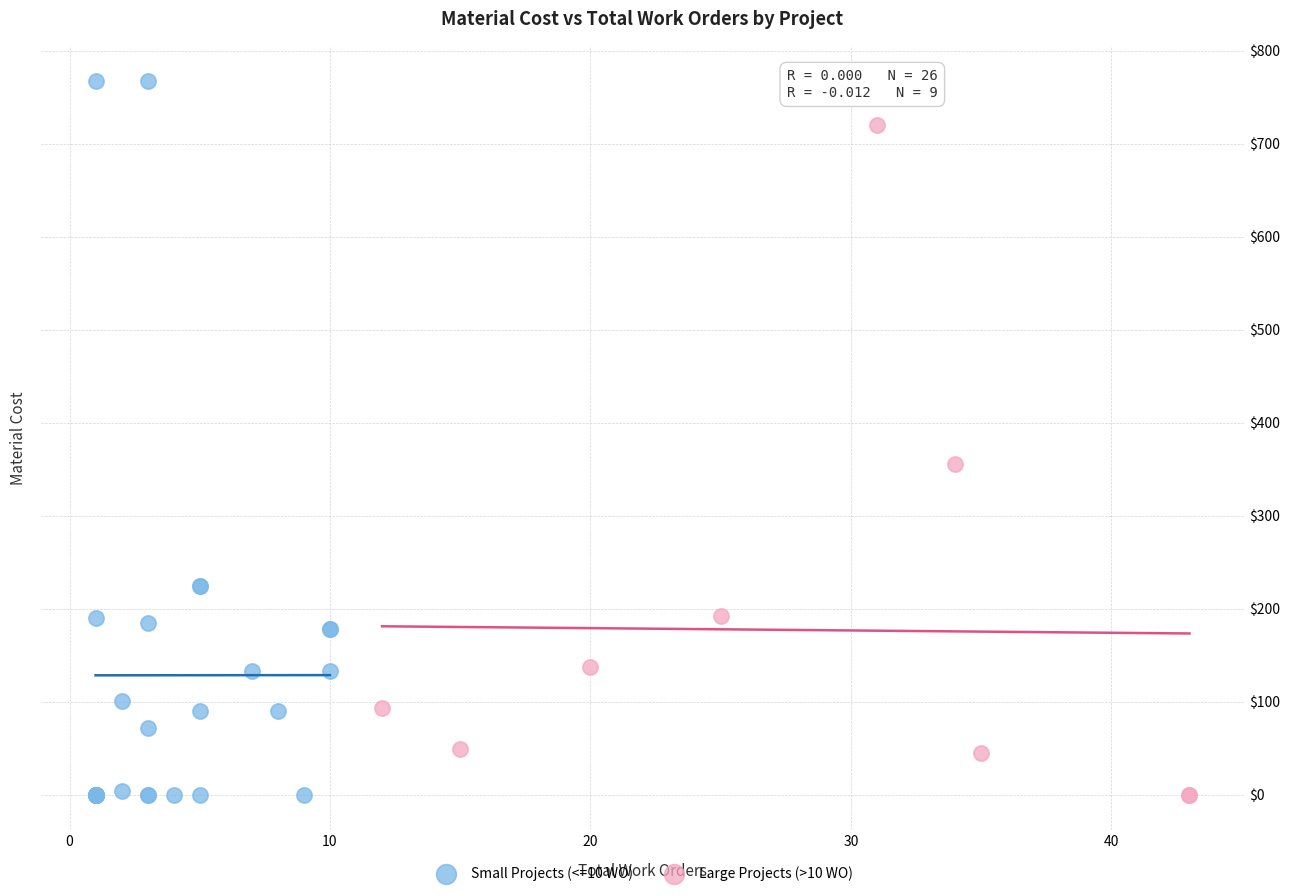

Which series has the largest Y range (max minus min)?

Small Projects (<=10 WO)